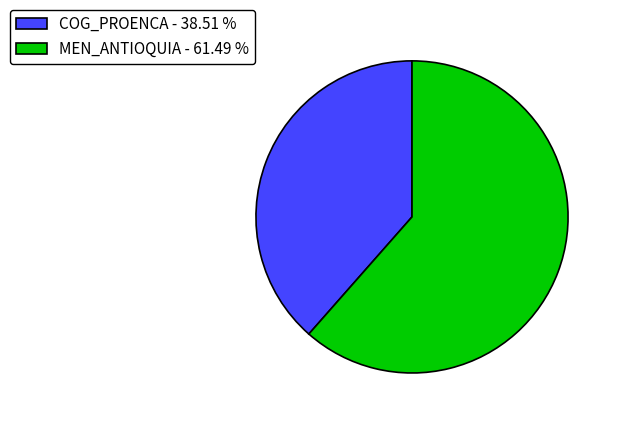

Which category accounts for the majority?

MEN_ANTIOQUIA